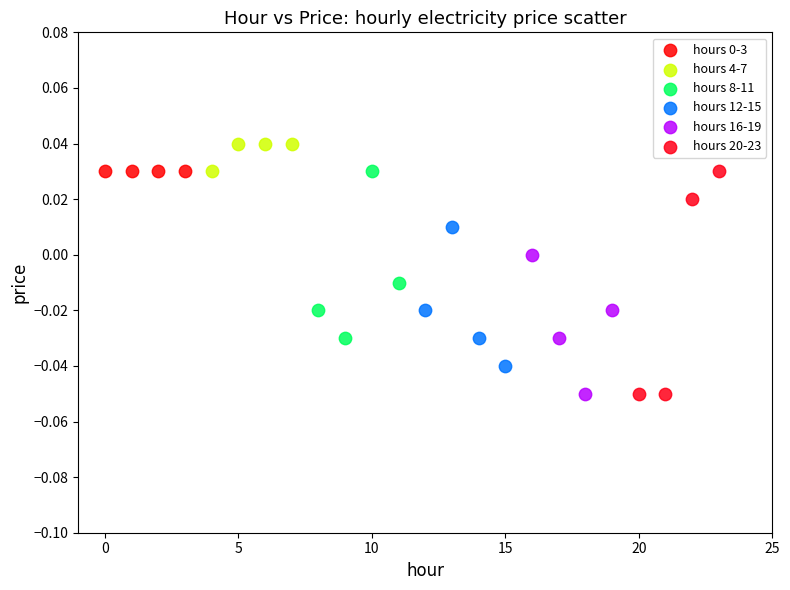

Which series contains the highest Y value?

hours 4-7